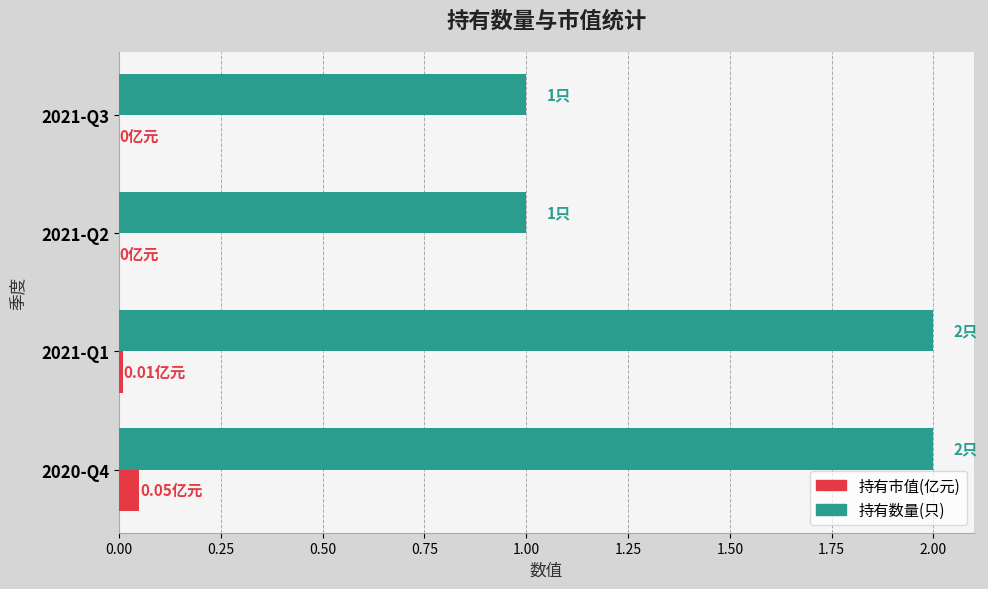

What is the total value across all series at 2021-Q3?

1.0